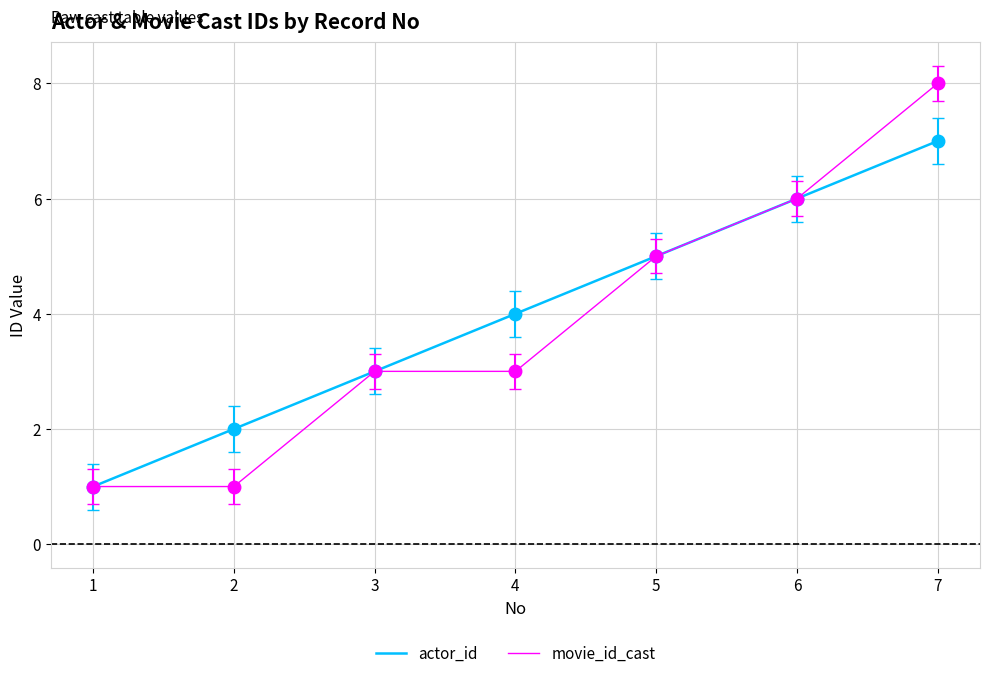

Reading left to right, list all the values displayed in this chart.

actor_id: 1	2	3	4	5	6	7
movie_id_cast: 1	1	3	3	5	6	8